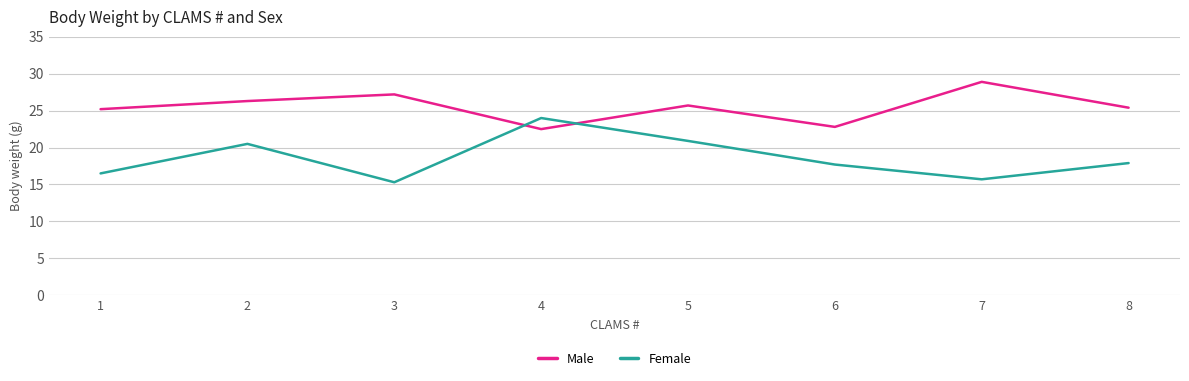

Which series changed the most between 4 and 6?

Female